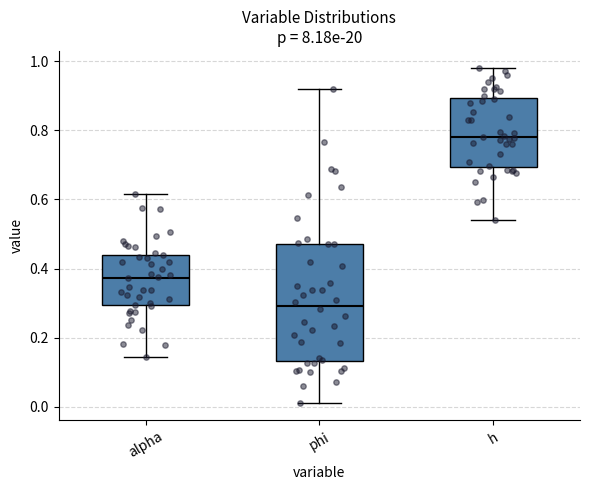

Reading left to right, transcribe this box plot: for each box, give where its median line is, the range the box spans, and where its two whiskers end, as read against the y-axis. The values are not printed on the chart, so give them approximately, as read against the axis.

alpha: median 0.38, box 0.30 to 0.44, whiskers 0.14 to 0.62
phi: median 0.30, box 0.14 to 0.48, whiskers 0.00 to 0.92
h: median 0.78, box 0.70 to 0.90, whiskers 0.54 to 0.98